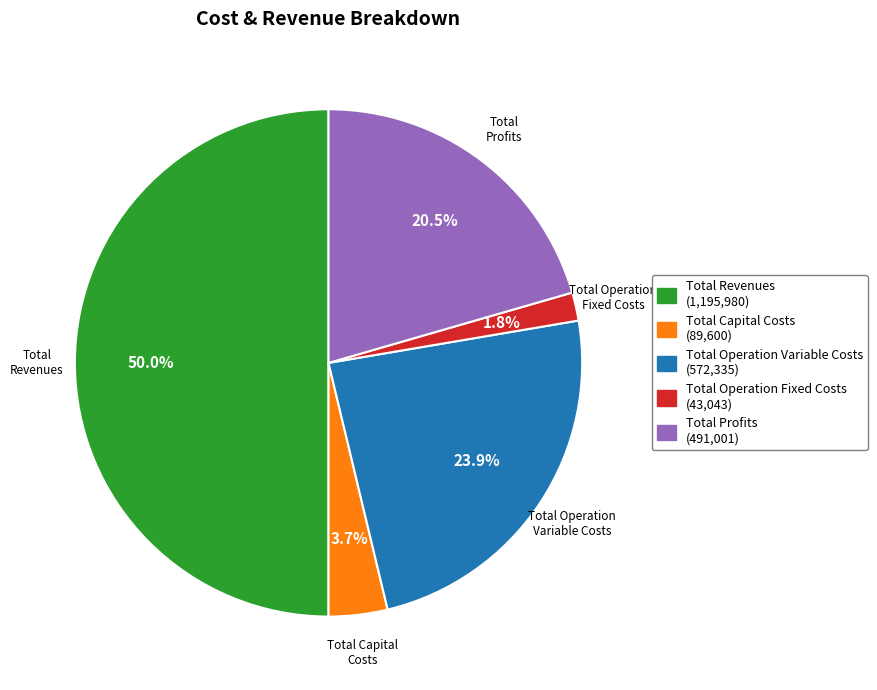

True or false: Total Capital Costs accounts for 10% of the total.

False